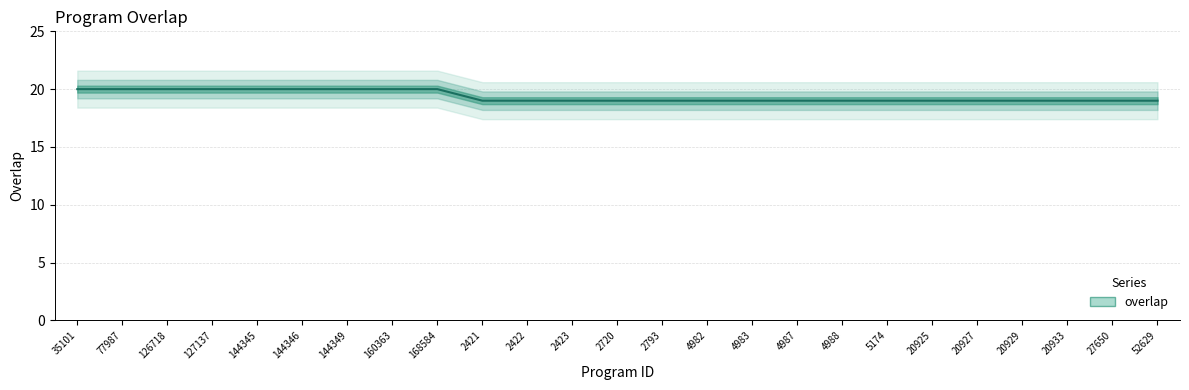

Reading left to right, what are all the values shown in this chart?

35101=20	77987=20	126718=20	127137=20	144345=20	144346=20	144349=20	160363=20	168584=20	2421=19	2422=19	2423=19	2720=19	2793=19	4982=19	4983=19	4987=19	4988=19	5174=19	20925=19	20927=19	20929=19	20933=19	27650=19	52629=19